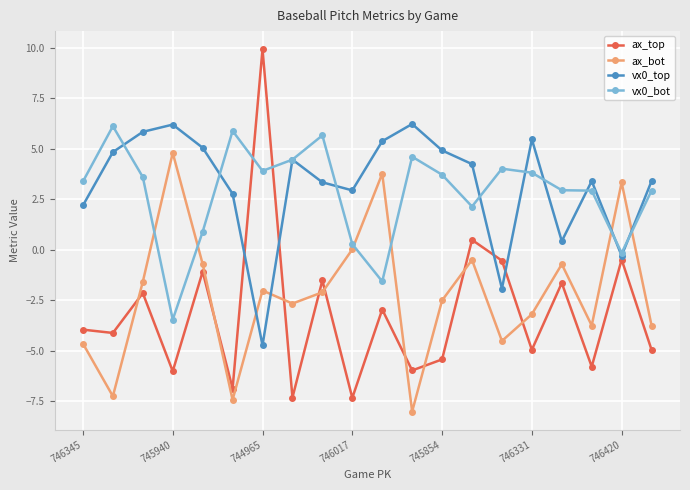

How many interior local valleys does the ax_bot series have?

6